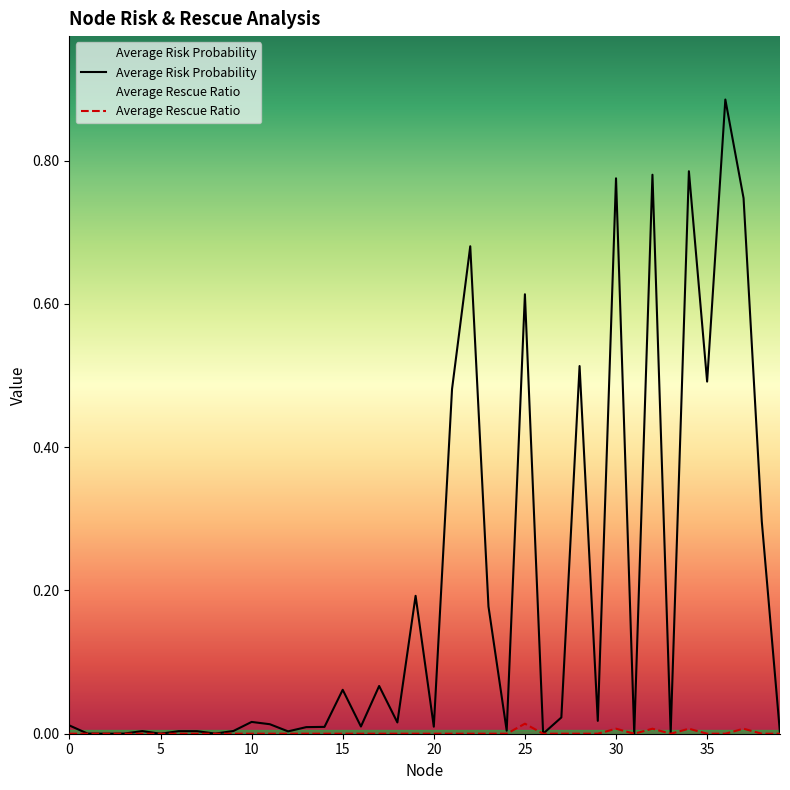

Which category has the highest value across all series?

36